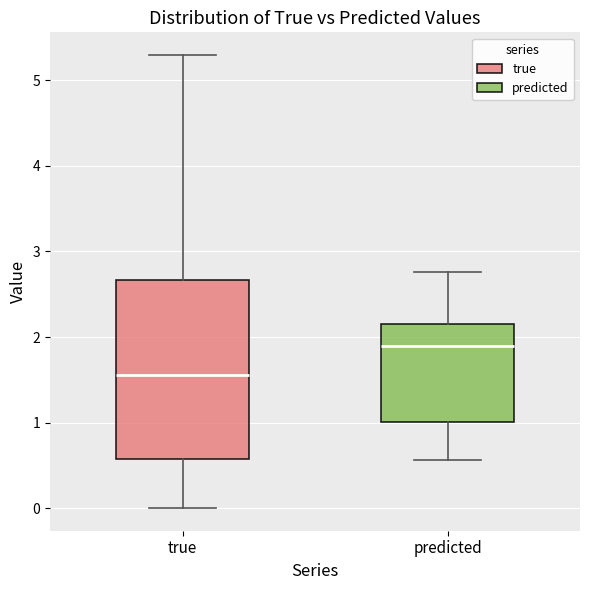

Reading left to right, read every box against the y-axis: the position of its median line, the range the box covers, and the ends of its whiskers. The values are not printed on the chart, so give them approximately, as read against the axis.

true: median 1.6, box 0.6 to 2.7, whiskers 0.0 to 5.3
predicted: median 1.9, box 1.0 to 2.2, whiskers 0.6 to 2.8